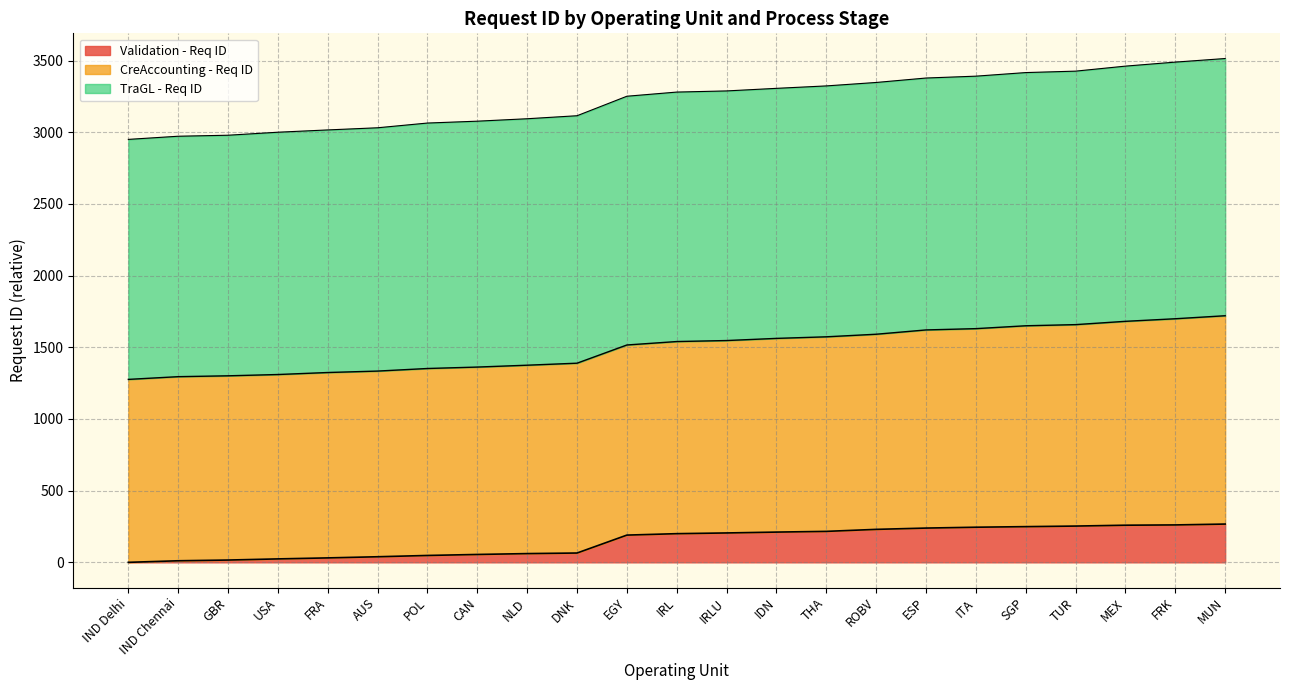

What is the total value across all series at ESP?

3378